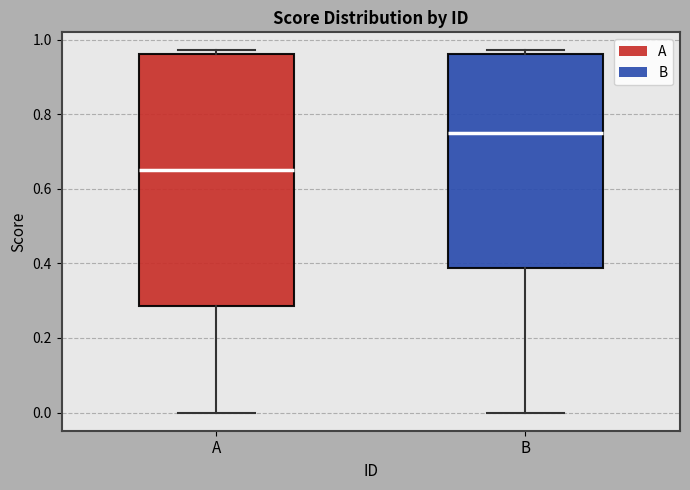

Which box's median line is the highest?

B